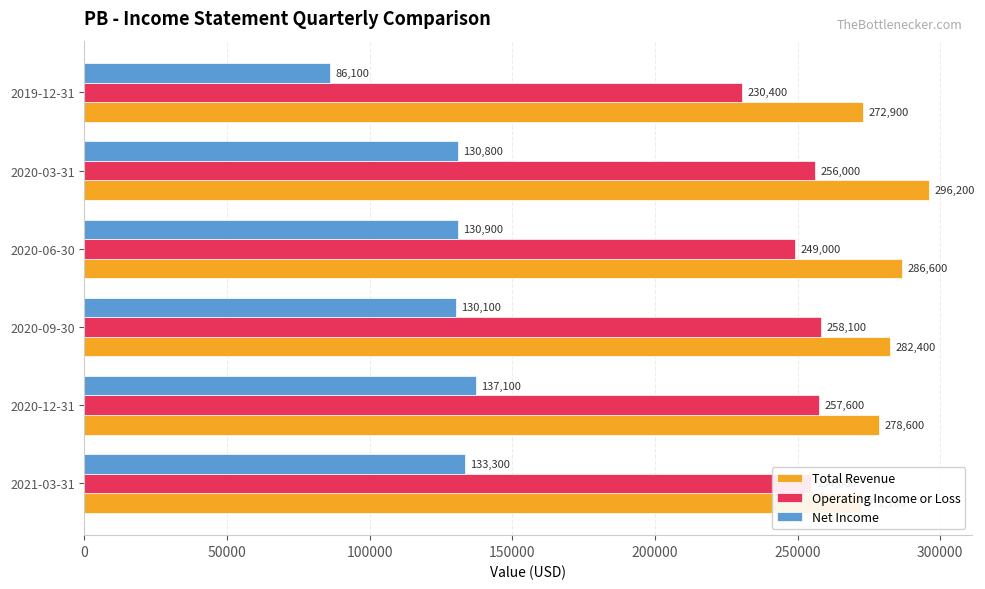

Does the chart contain any negative values?

No